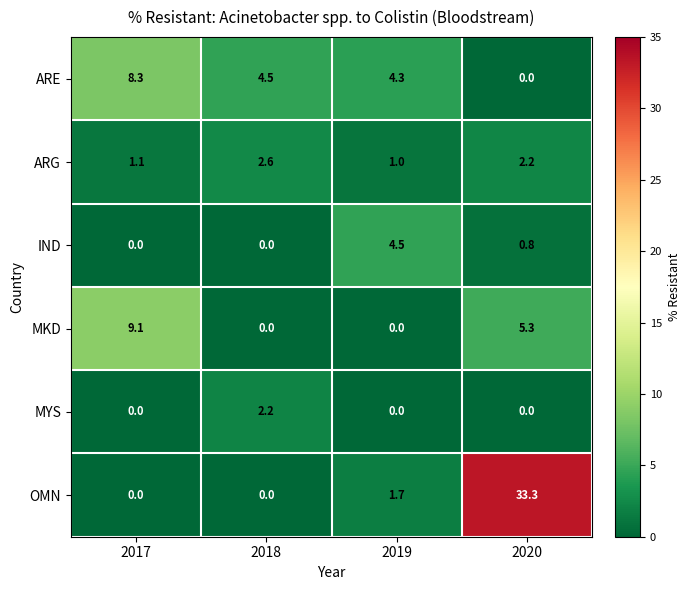

What is the total value across all series at 2017?

18.5